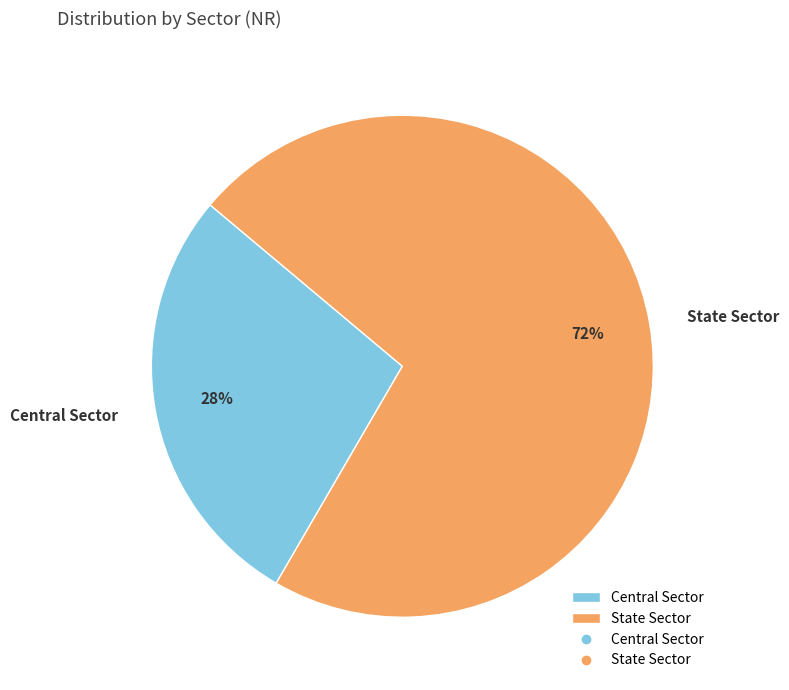

Is State Sector the majority of the pie?

Yes